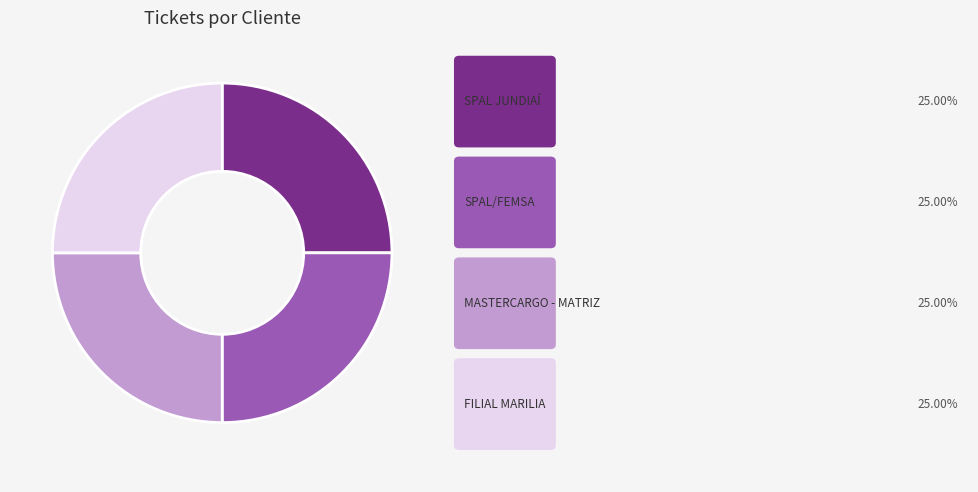

Is there any slice that represents more than half of the pie?

No